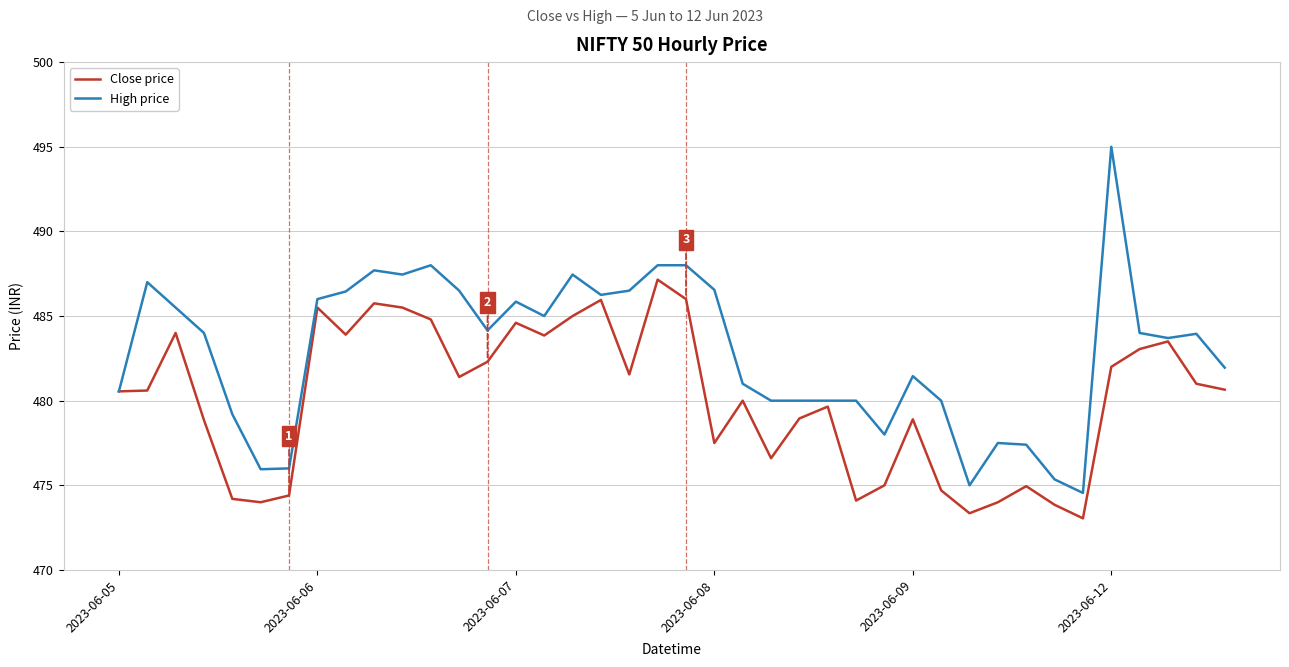

Which series has the largest range (max minus min)?

High price